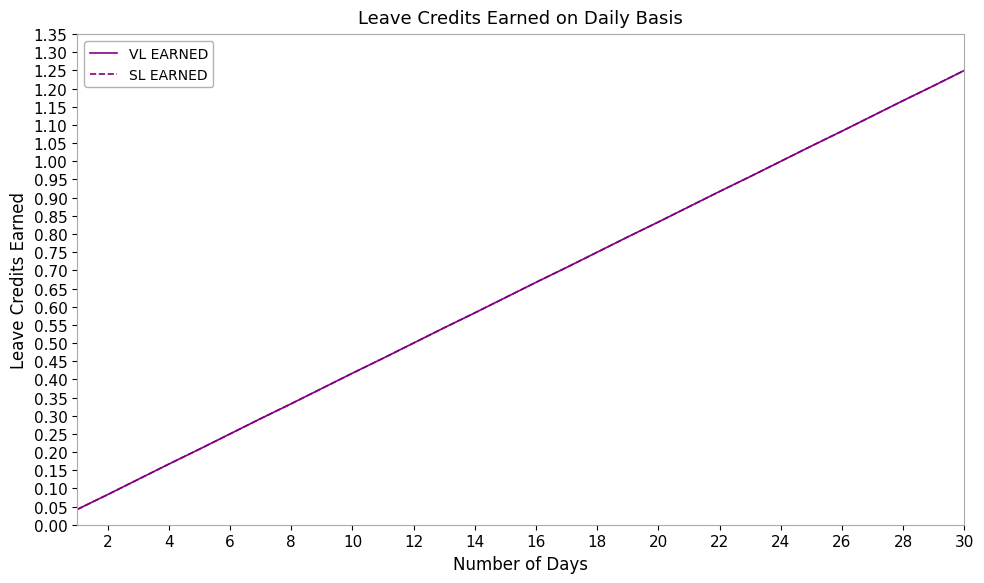

Does the chart have visible grid lines?

No